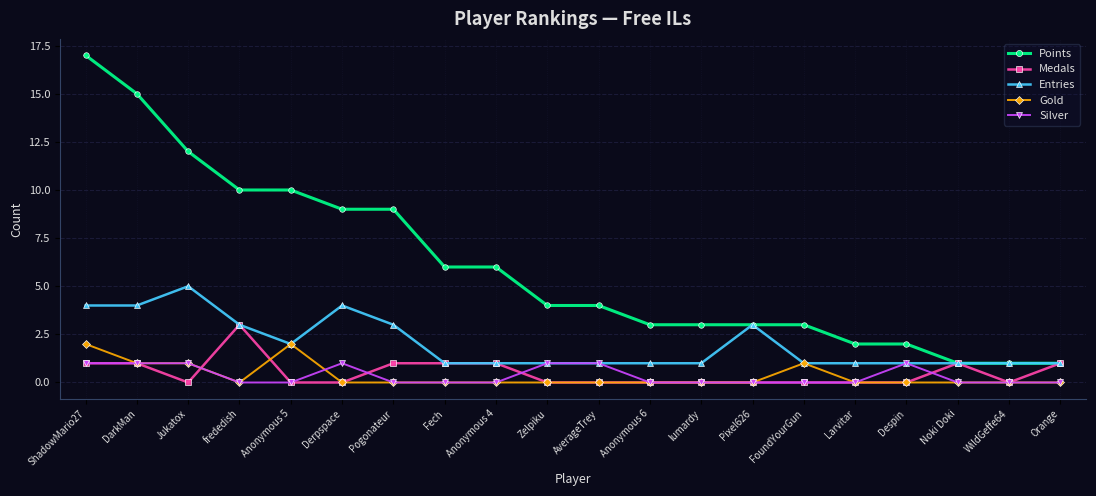

Where is the first local minimum for Medals?

Jukatox